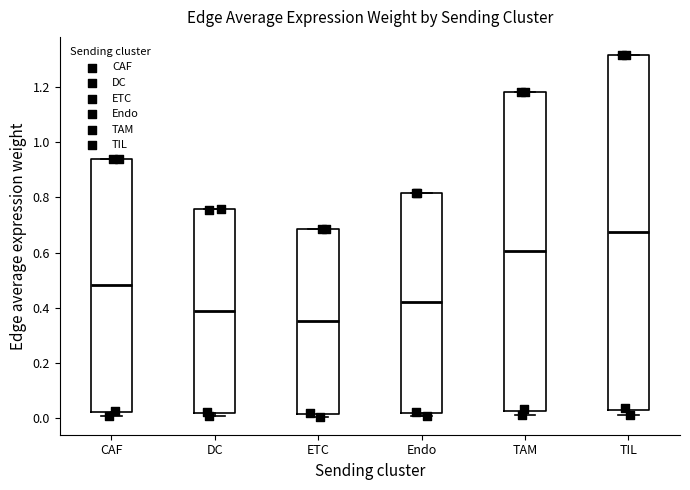

Reading left to right, transcribe this box plot: for each box, give where its median line is, the range the box spans, and where its two whiskers end, as read against the y-axis. The values are not printed on the chart, so give them approximately, as read against the axis.

CAF: median 0.48, box 0.02 to 0.94, whiskers 0.00 to 0.94
DC: median 0.38, box 0.02 to 0.76, whiskers 0.00 to 0.76
ETC: median 0.36, box 0.02 to 0.68, whiskers 0.00 to 0.68
Endo: median 0.42, box 0.02 to 0.82, whiskers 0.00 to 0.82
TAM: median 0.60, box 0.02 to 1.18, whiskers 0.00 to 1.18
TIL: median 0.68, box 0.04 to 1.32, whiskers 0.02 to 1.32